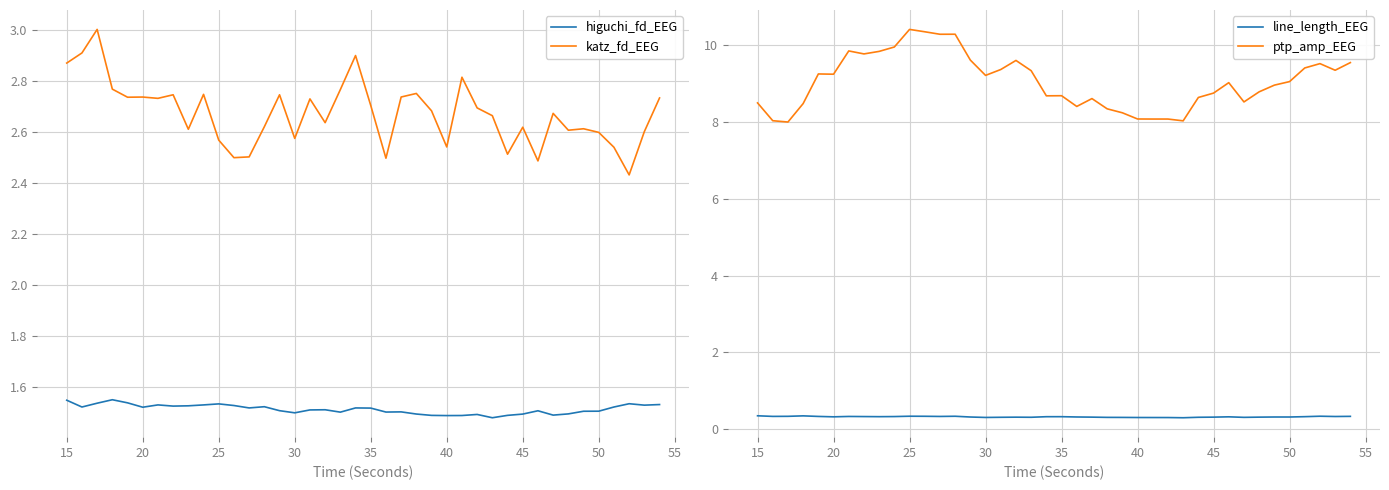

How many categories are shown in the chart?

40